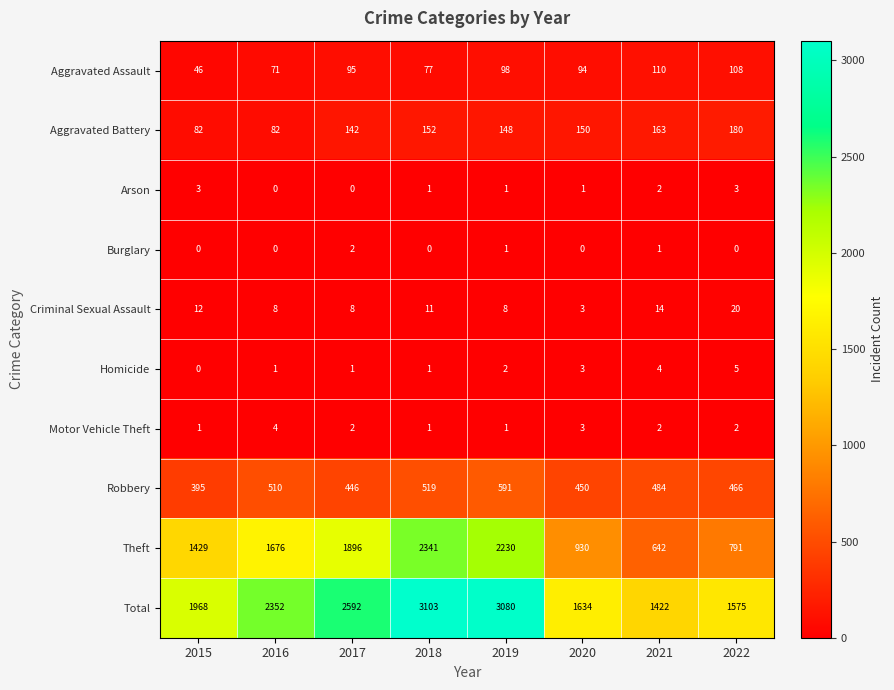

How many series are shown in this chart?

10